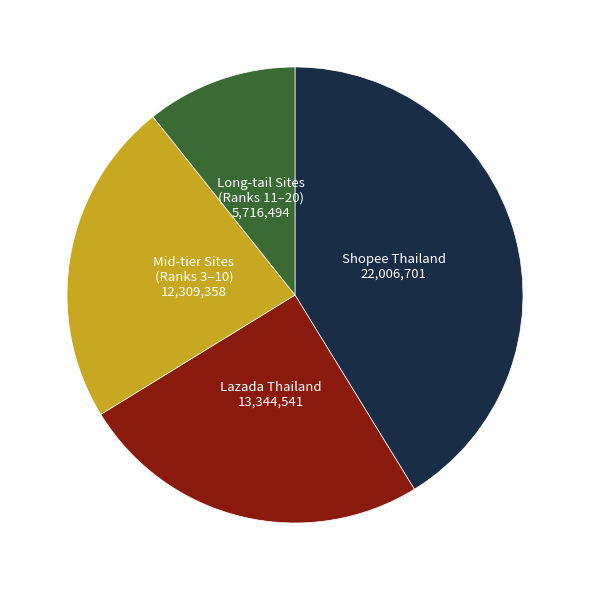

Is there any slice that represents more than half of the pie?

No